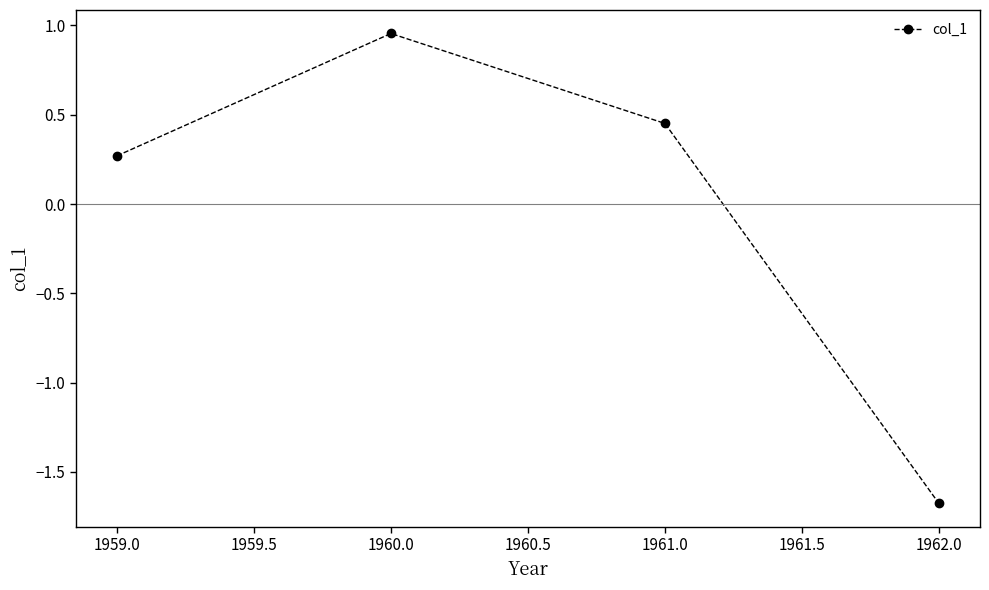

How many data points does each series have?

4